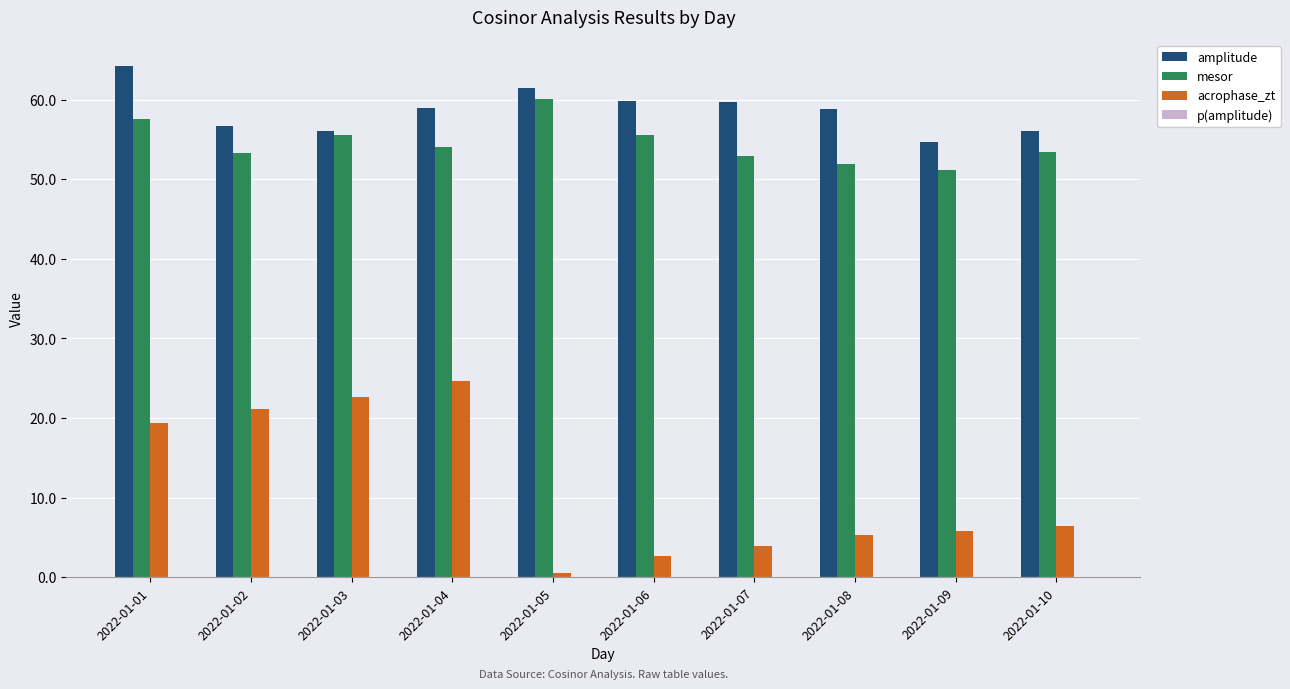

What is the spread (max minus min) of values at 2022-01-01?

64.3